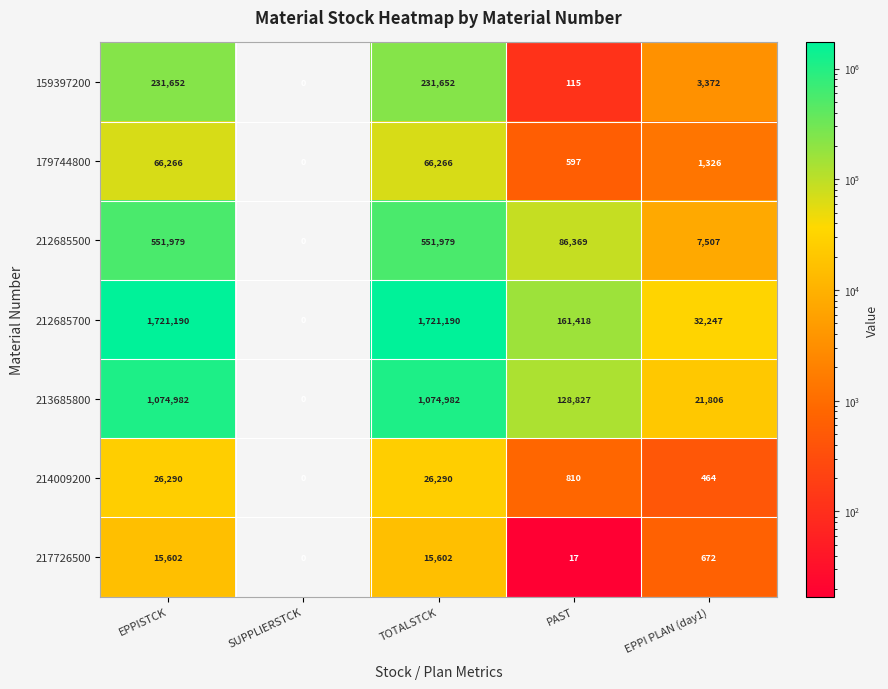

Which series has the largest range (max minus min)?

212685700